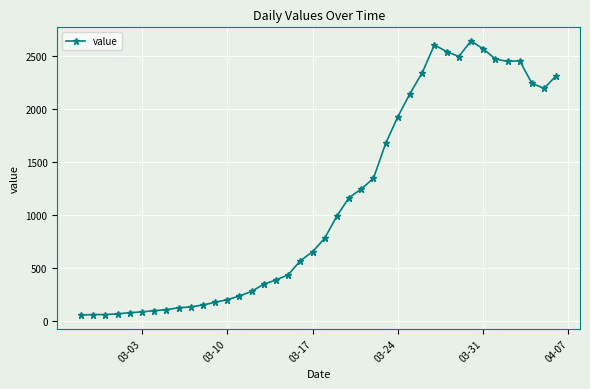

What is the maximum value shown in the chart?

2639